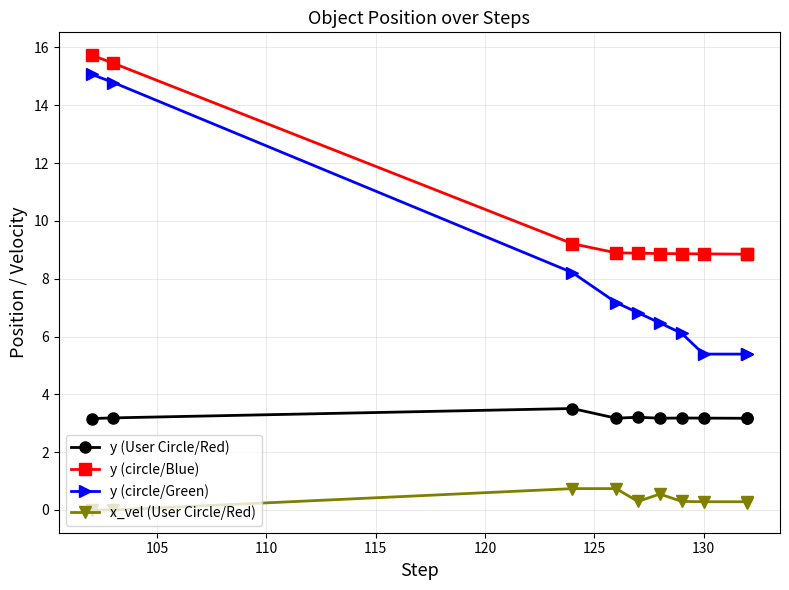

True or false: y (circle/Blue) has more than 2 interior local peaks.

False